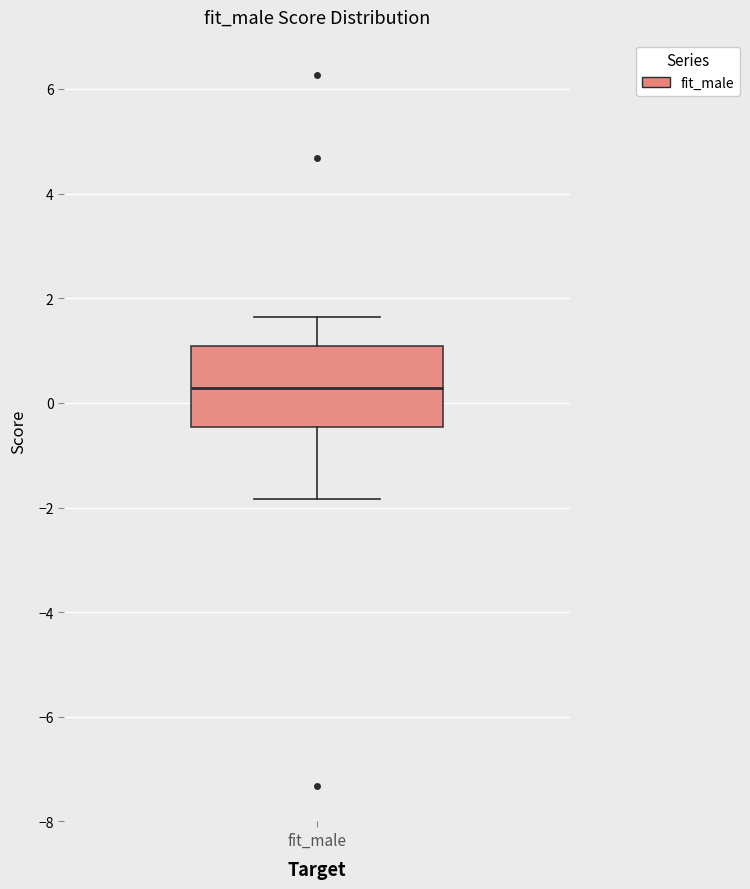

Where does the lower whisker of the box for fit_male end on the y-axis? The values are not printed on the chart, so give them approximately, as read against the axis.

-1.8